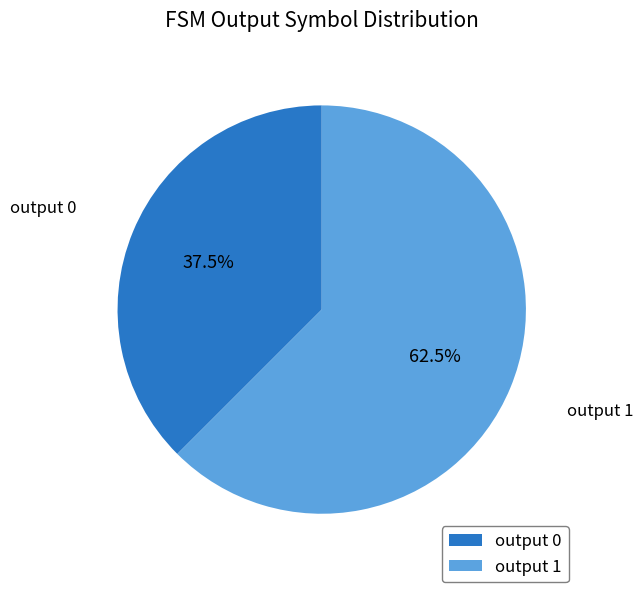

What is the smallest slice in the pie chart?

output 0